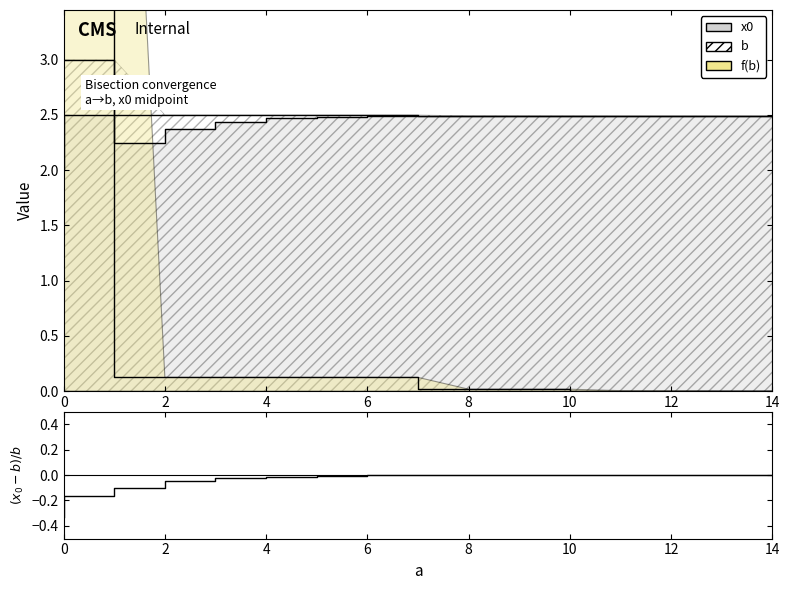

At which label is the value closest to 0?

14